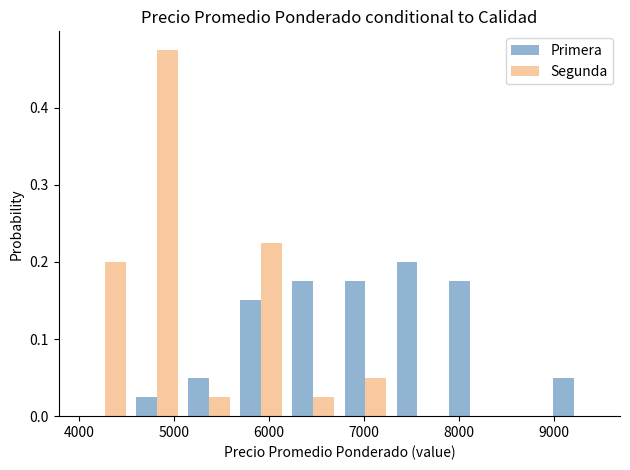

Reading left to right, list every range on the x-axis with the height of the bar of each series over it. Neither the bar edges nor the heights are printed on the chart, so give them approximately, as read against the axes.

4000 to 4500: Primera=0	Segunda=0.20
4500 to 5100: Primera=0.03	Segunda=0.48
5100 to 5600: Primera=0.05	Segunda=0.03
5600 to 6200: Primera=0.15	Segunda=0.23
6200 to 6700: Primera=0.18	Segunda=0.03
6700 to 7300: Primera=0.18	Segunda=0.05
7300 to 7800: Primera=0.20	Segunda=0
7800 to 8400: Primera=0.18	Segunda=0
8400 to 8900: Primera=0	Segunda=0
8900 to 9500: Primera=0.05	Segunda=0